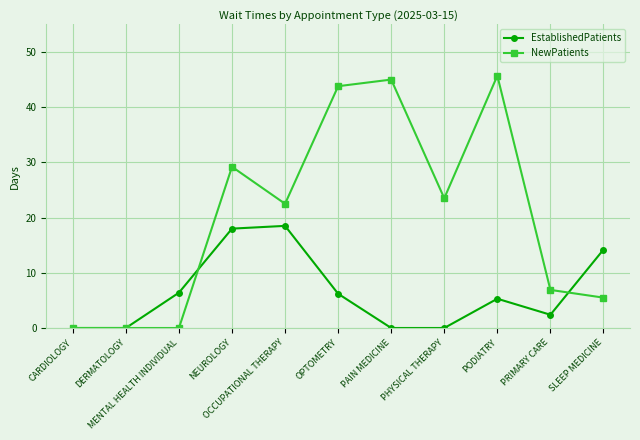

How many values in the EstablishedPatients series are below 5?

5